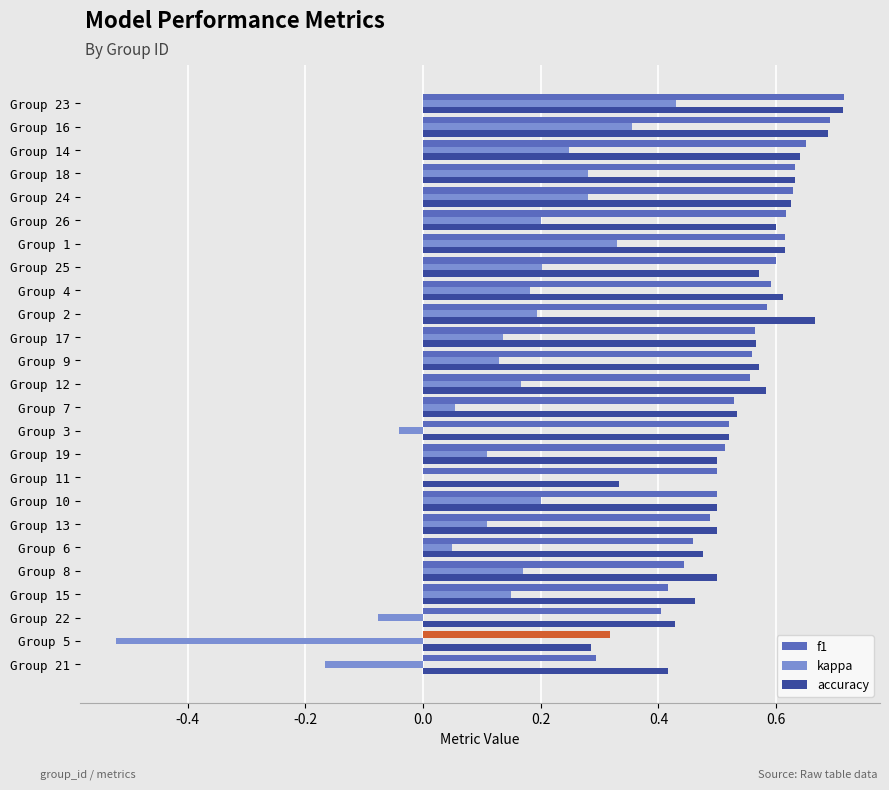

At which label does kappa reach its peak?

Group 23